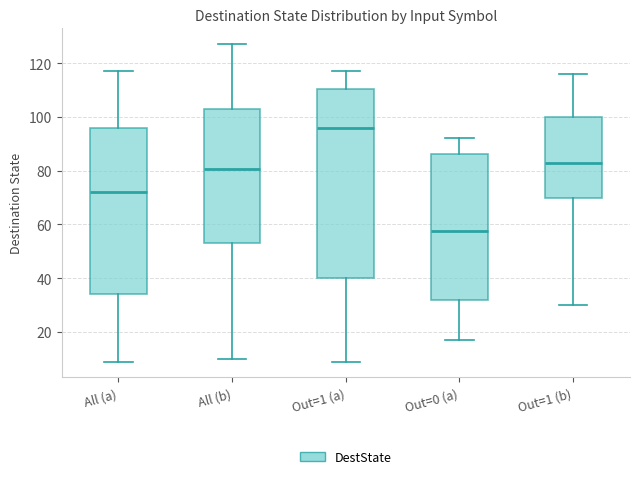

Which box's median line is the highest?

Out=1 (a)